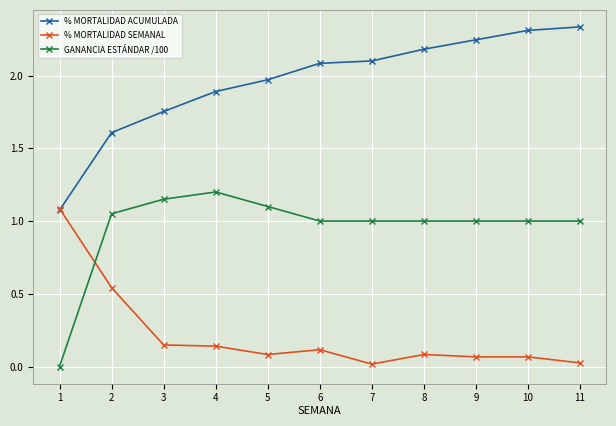

Is it true that GANANCIA ESTÁNDAR /100 equals 1.0 at 11?

True